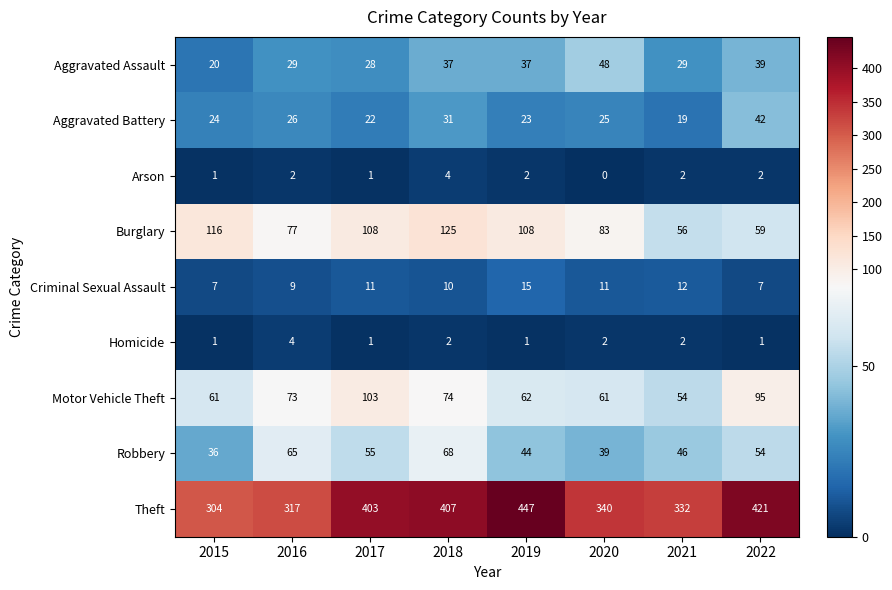

What is the difference between the highest and lowest values at 2019?

446